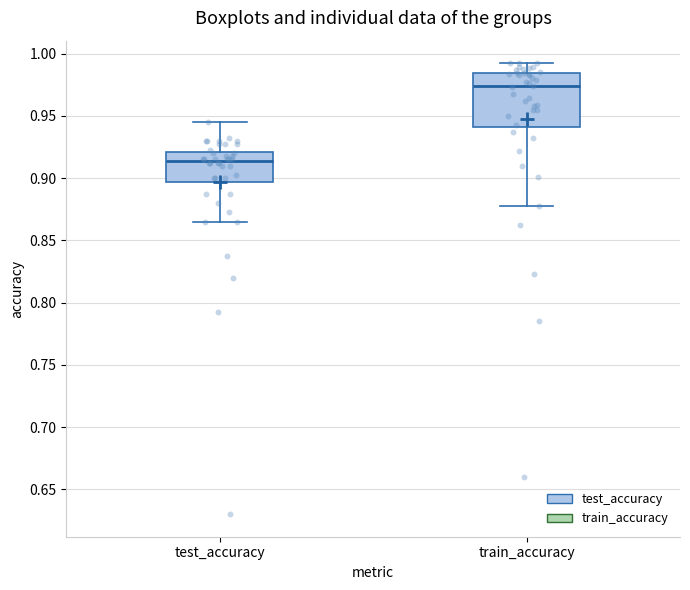

Comparing the boxes themselves (not the whiskers), which one is the tallest?

train_accuracy